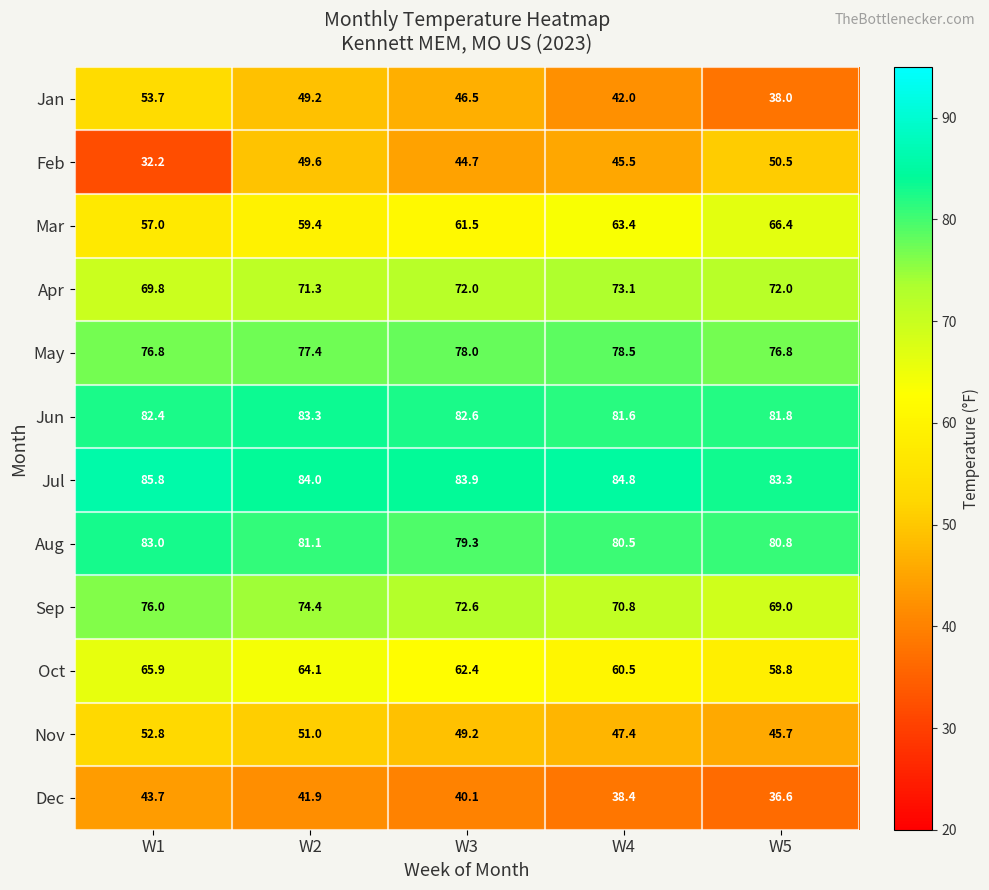

What is the total value across all series at W4?

766.5